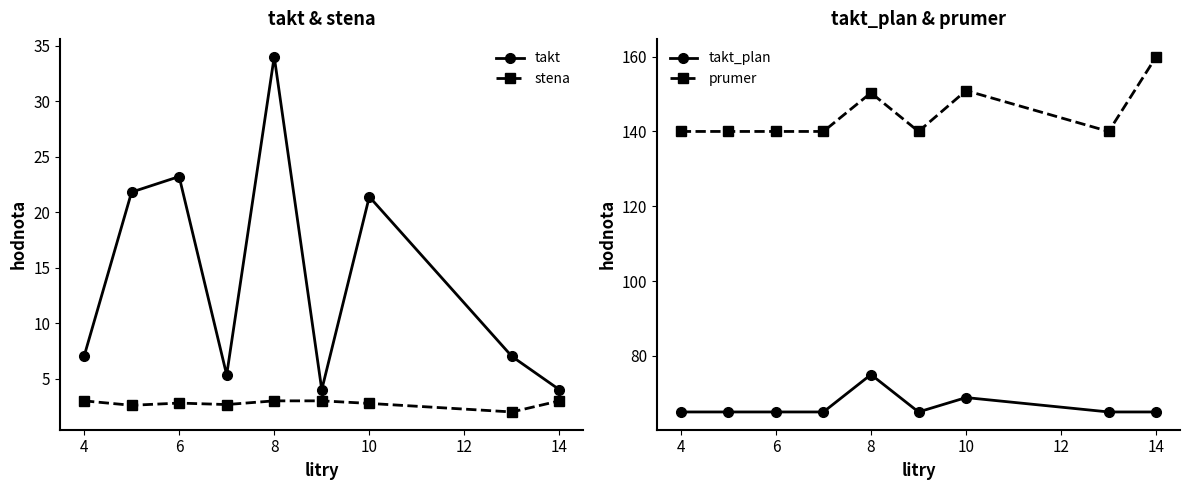

What is the maximum value for stena?

3.0